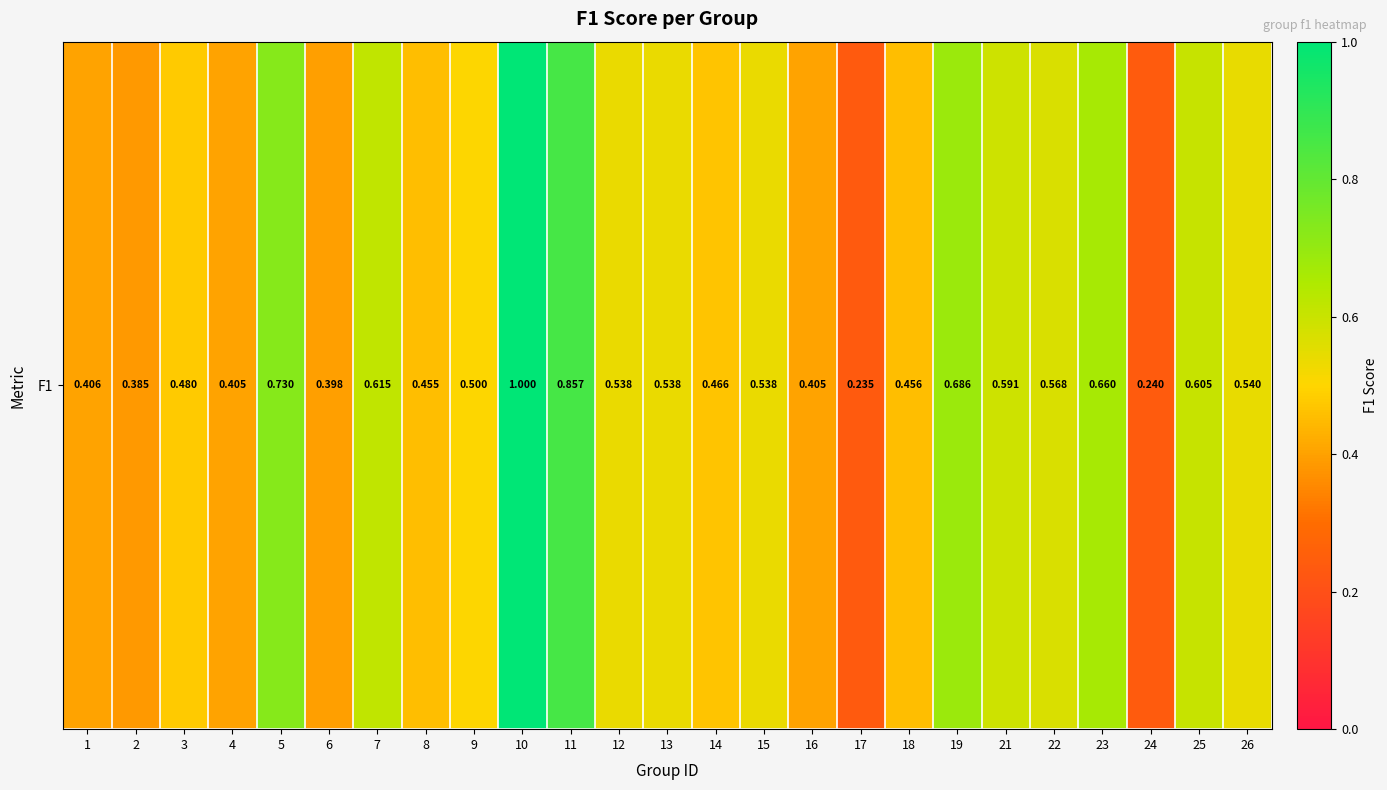

What is the sum of the values at 8 and 11?

1.3